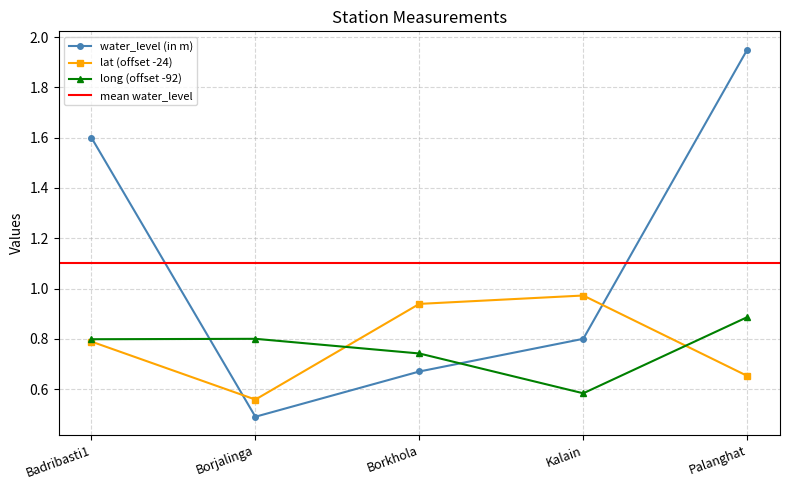

What is the label of the 2nd point from the right?

Kalain